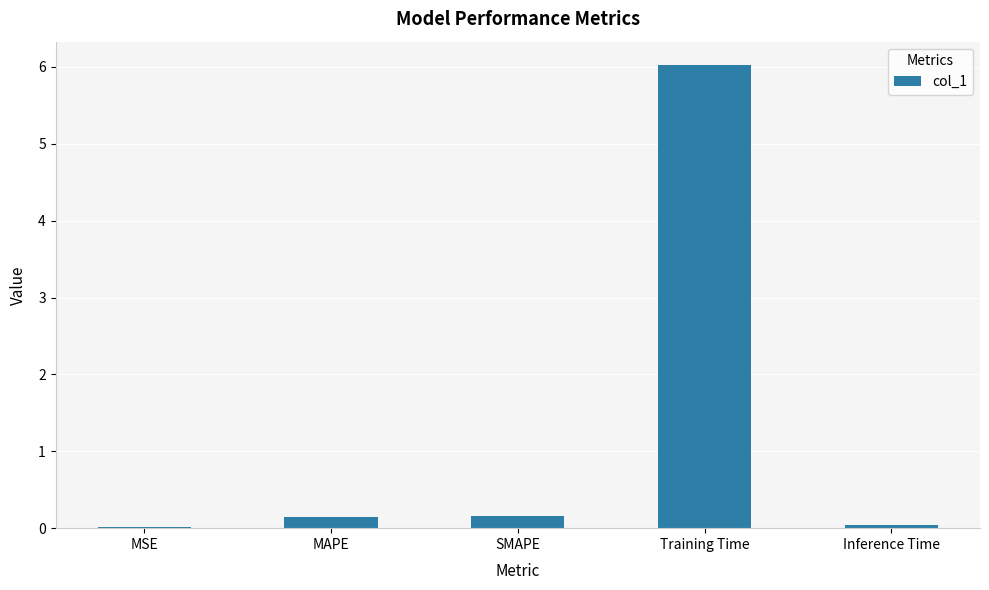

What is the greatest value displayed?

6.0